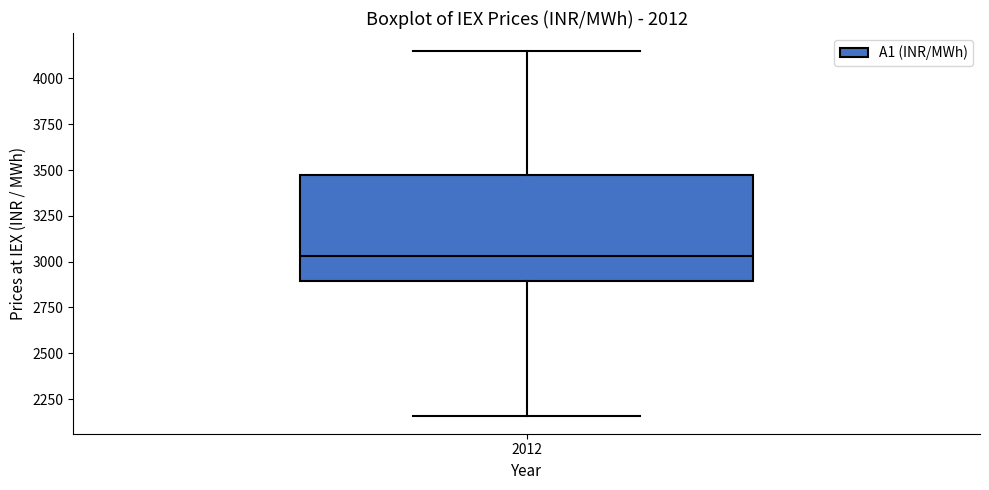

Read this box plot against the y-axis: the position of the median line, the range covered by the box, and the ends of both whiskers. The values are not printed on the chart, so give them approximately, as read against the axis.

median 3050, box 2900 to 3450, whiskers 2150 to 4150